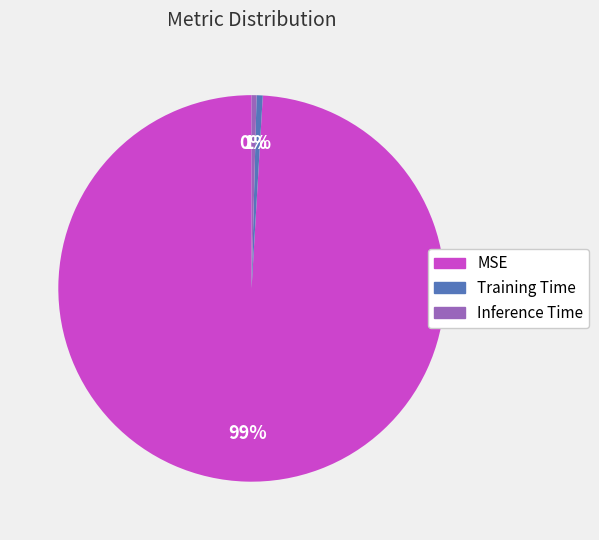

To the nearest percent, what is the combined percentage of MSE and Inference Time?

99%